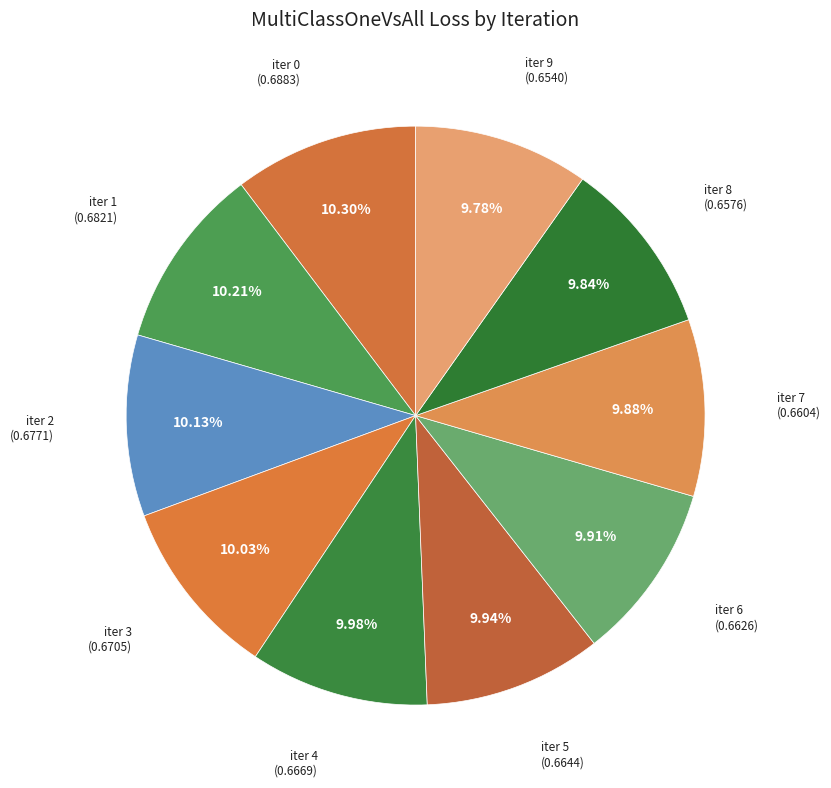

Combined, do iter 6 and iter 1 account for over 50%?

No